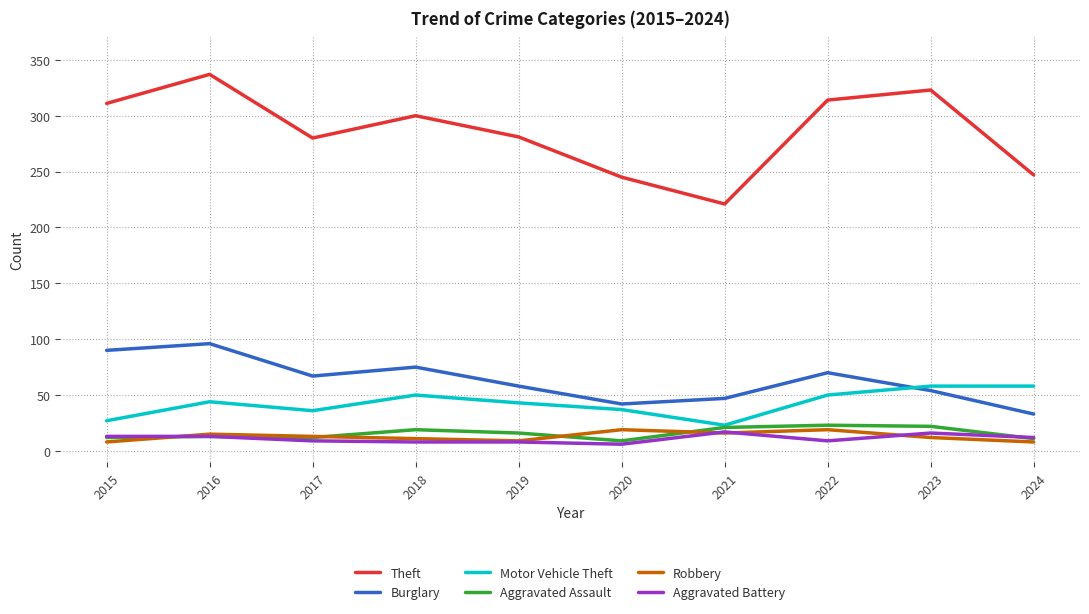

Does the chart display data point markers on the line(s)?

No